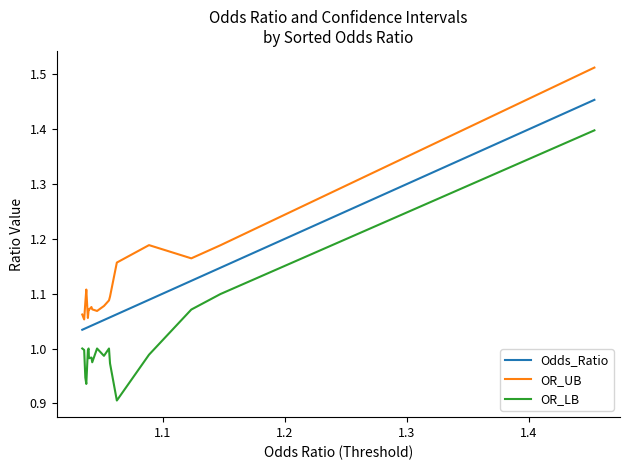

True or false: OR_UB and OR_LB cross at least once.

False